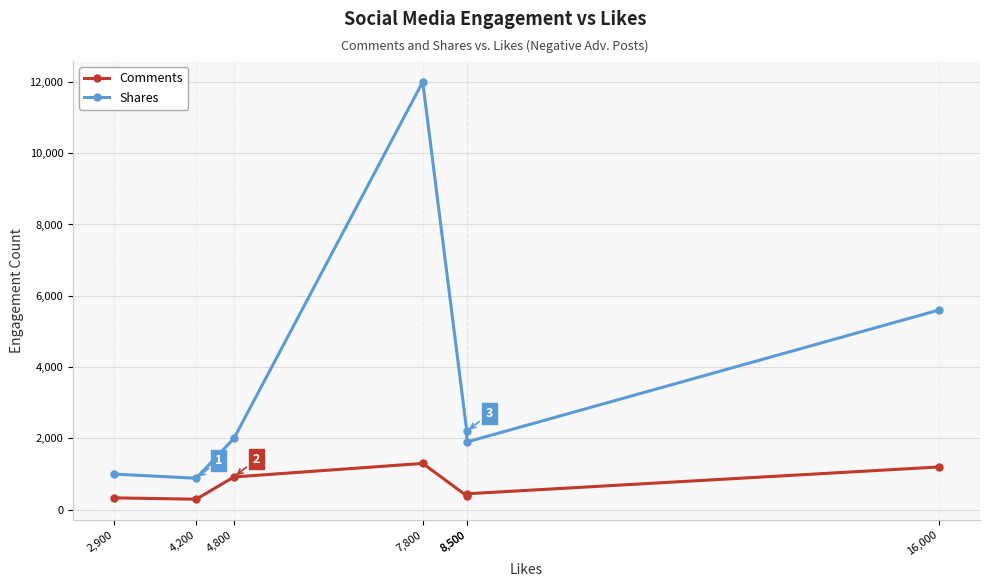

How many values in the Comments series are below 448?

3